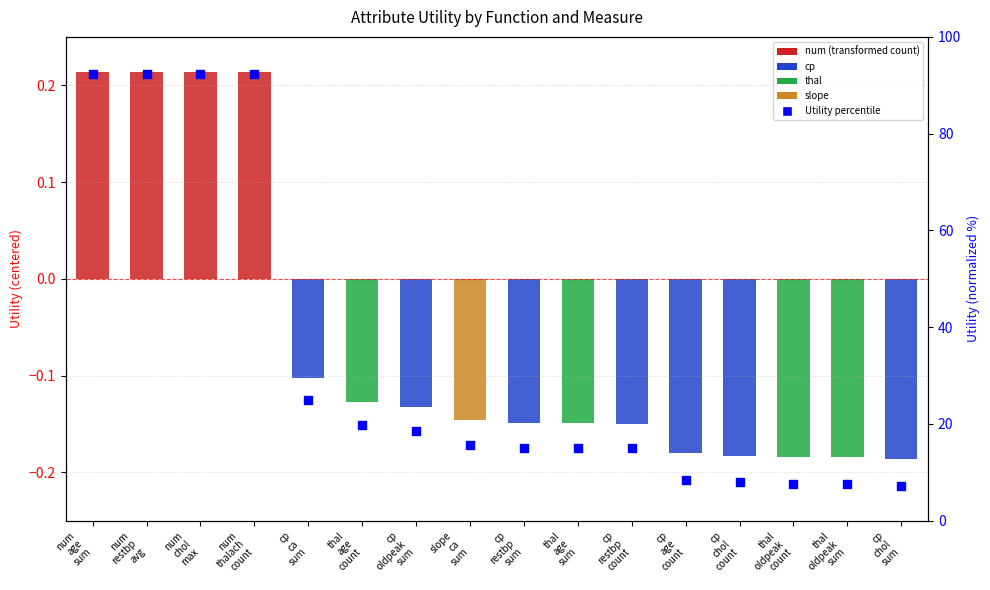

Approximately how many times larger is the value at num
thalach
count compared to cp
restbp
sum?

6.1